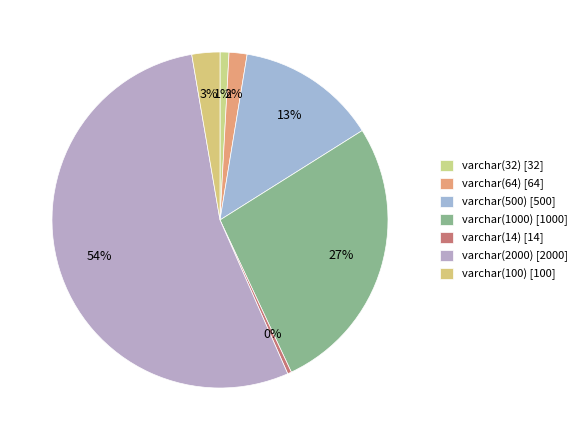

To the nearest percent, what percentage of the pie is varchar(1000)?

27%